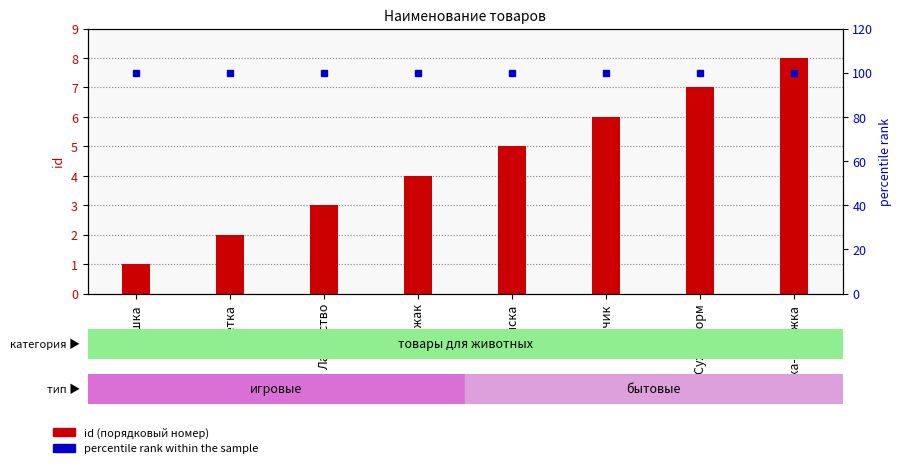

What are all the series names shown in the legend?

id, percentile rank within the sample